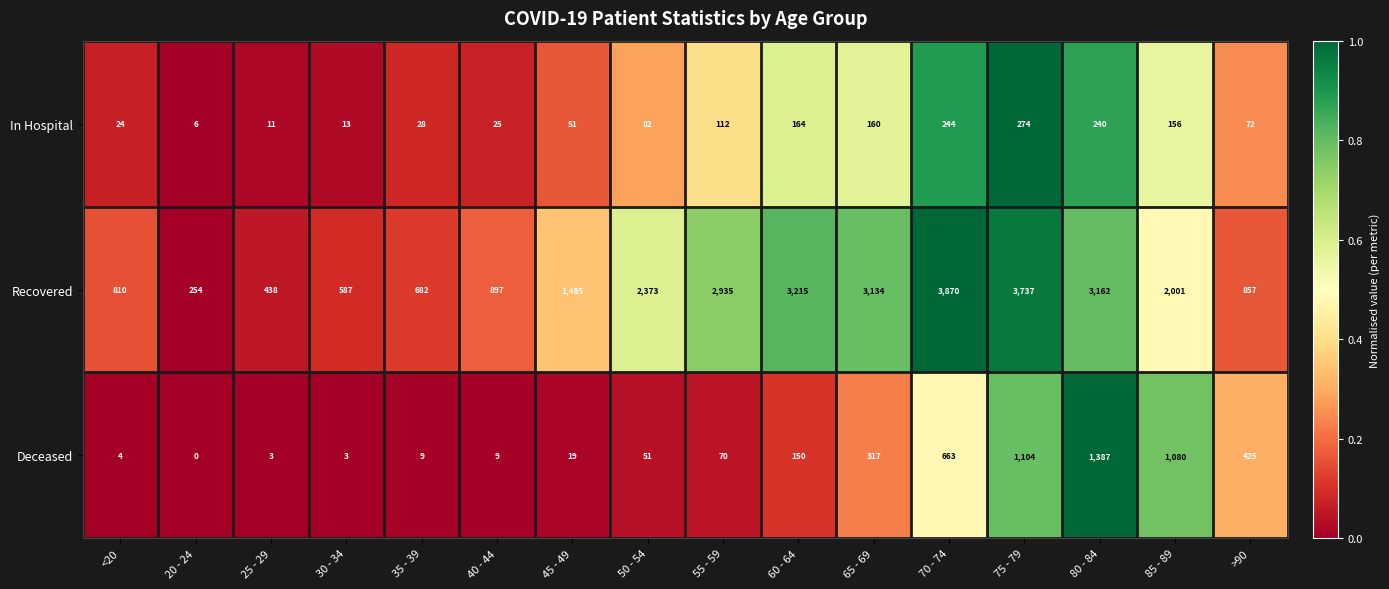

What is the maximum value shown in the chart?

3870